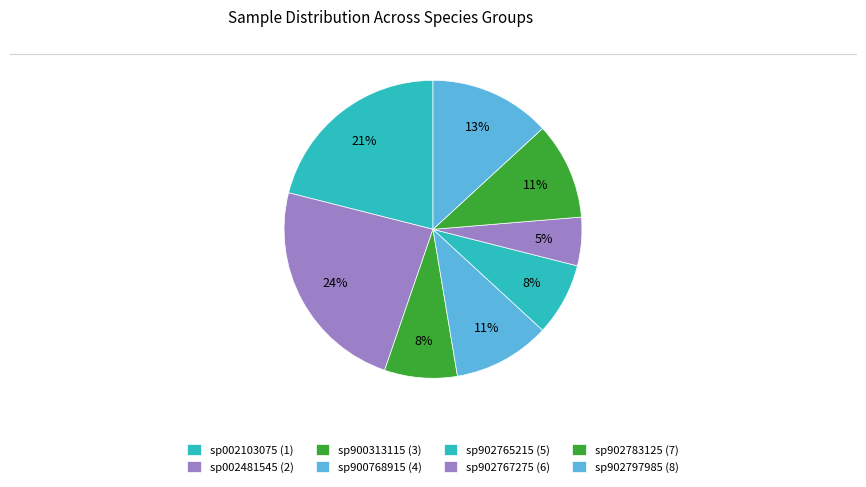

Rank the categories by value from highest to lowest.

sp002481545 (2), sp002103075 (1), sp902797985 (8), sp900768915 (4), sp902783125 (7), sp900313115 (3), sp902765215 (5), sp902767275 (6)